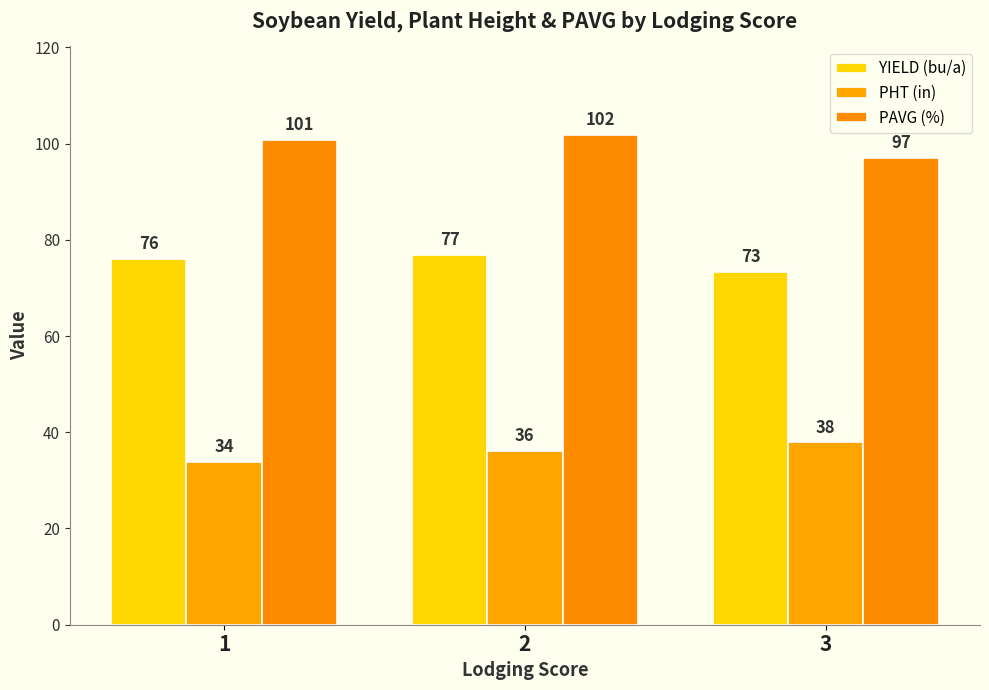

What is the difference between the PHT (in) values at 1 and 2?

2.3